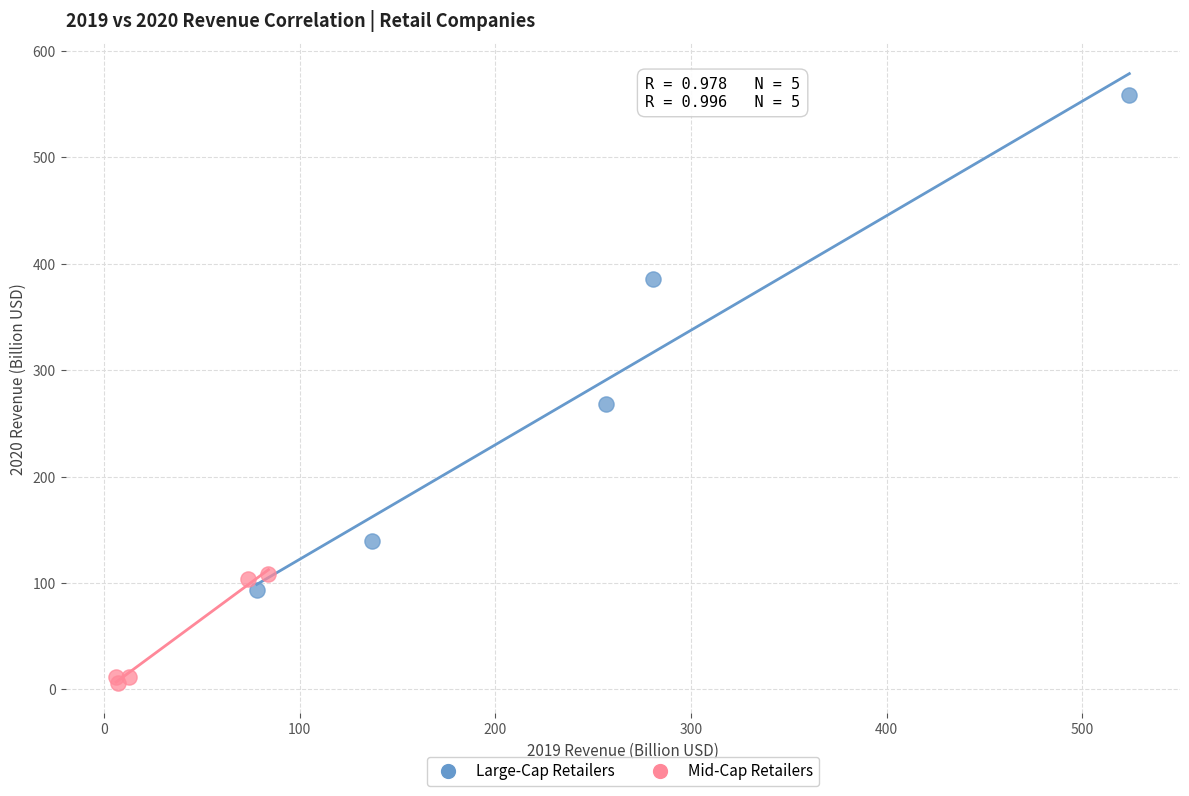

What are all the series names shown in the legend?

Large-Cap Retailers, Mid-Cap Retailers